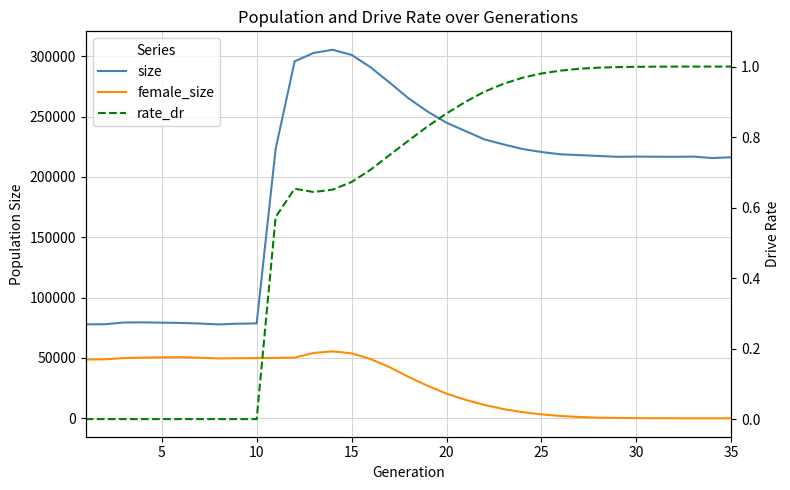

Rank the series at 30 from highest to lowest value.

size, female_size, rate_dr